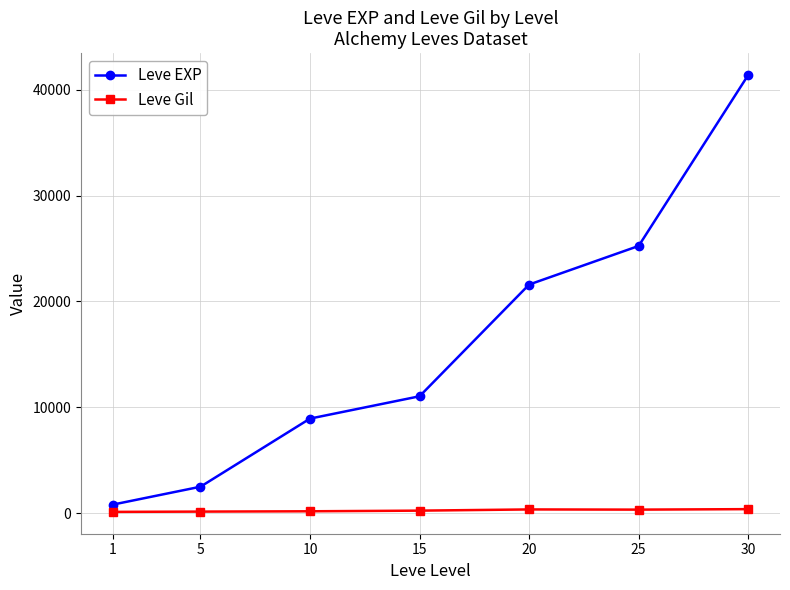

Is this an area chart (filled region under the line)?

No